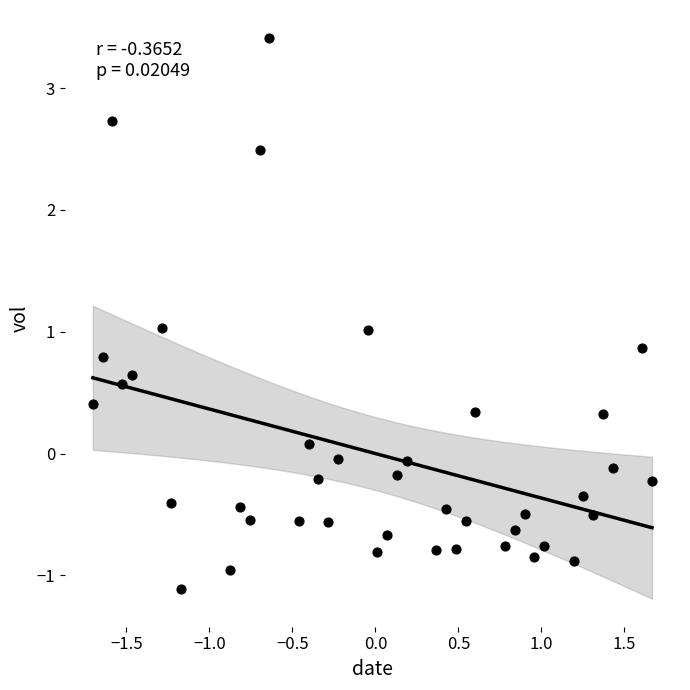

What is the range of Y values (max minus min)?

4.5